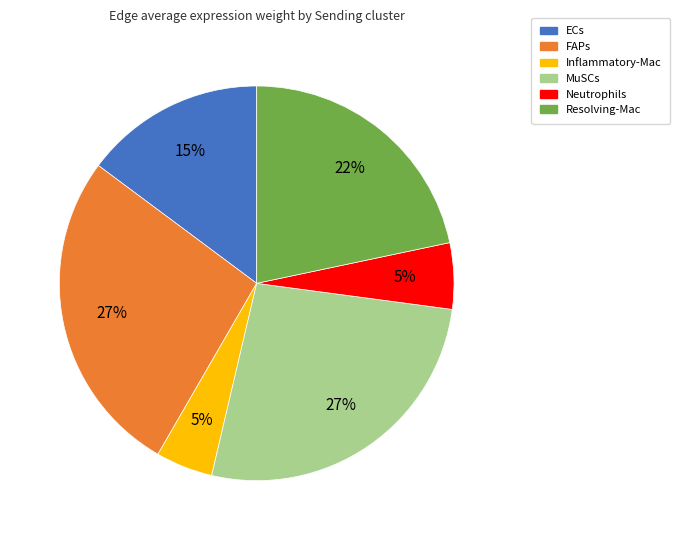

Does FAPs represent more than half of the total?

No